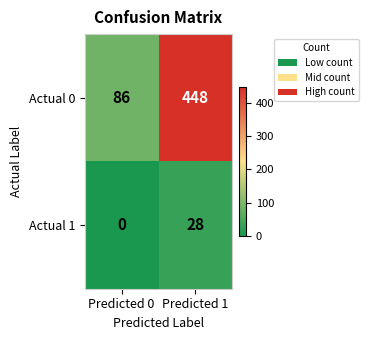

How many data points in Actual 0 are less than 448?

1